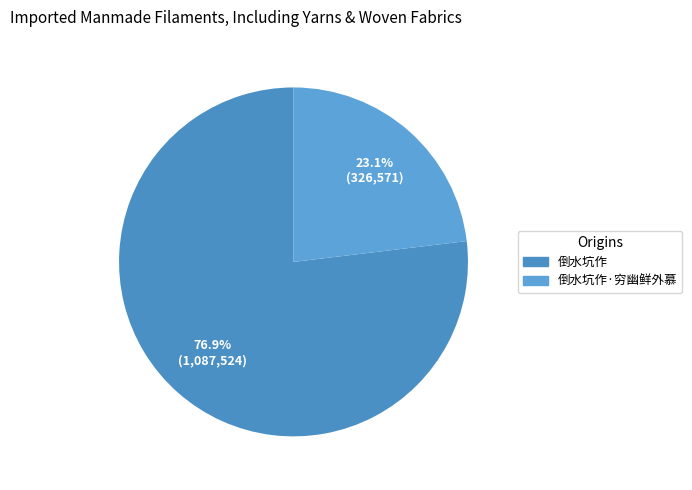

To the nearest percent, what is the average slice percentage?

50%